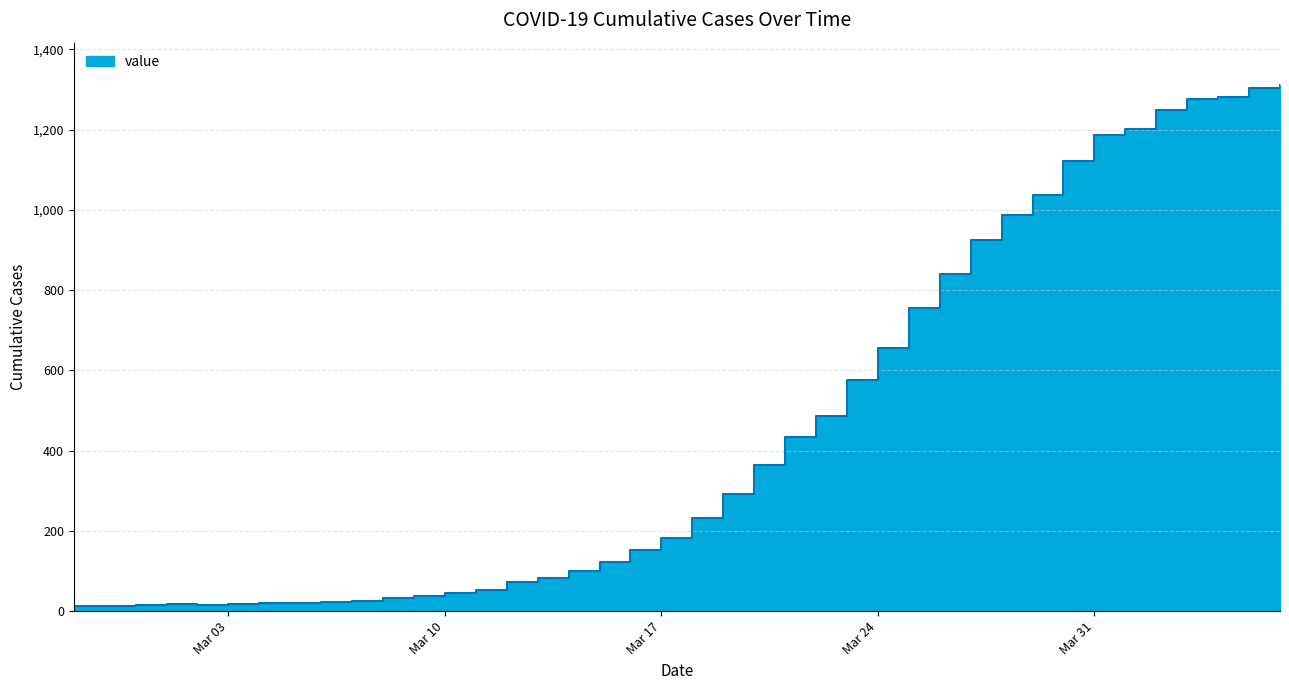

How many interior local peaks (higher than both neighbors) does the data have?

1